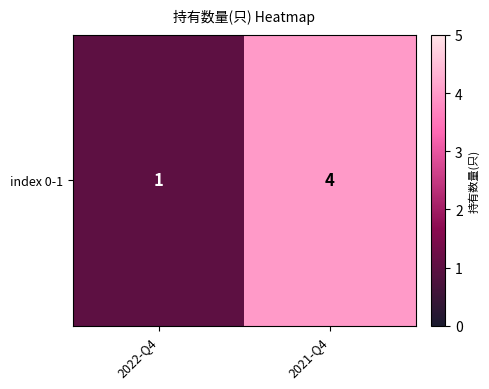

The value at 2022-Q4 is 1. True or false?

True